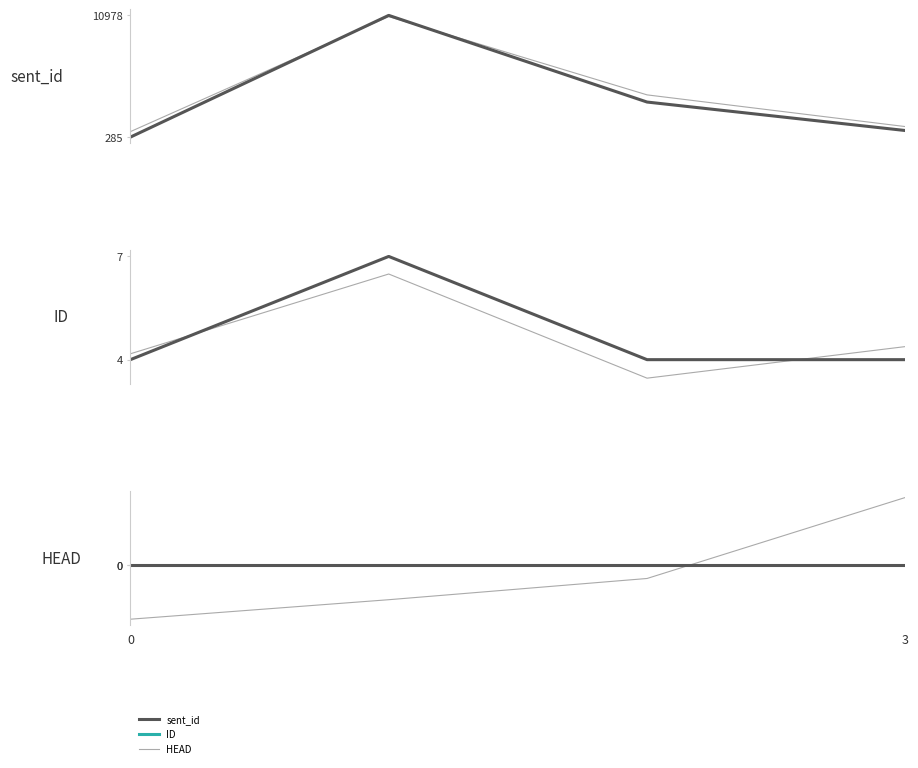

What is the label of the 4th point from the left?

3